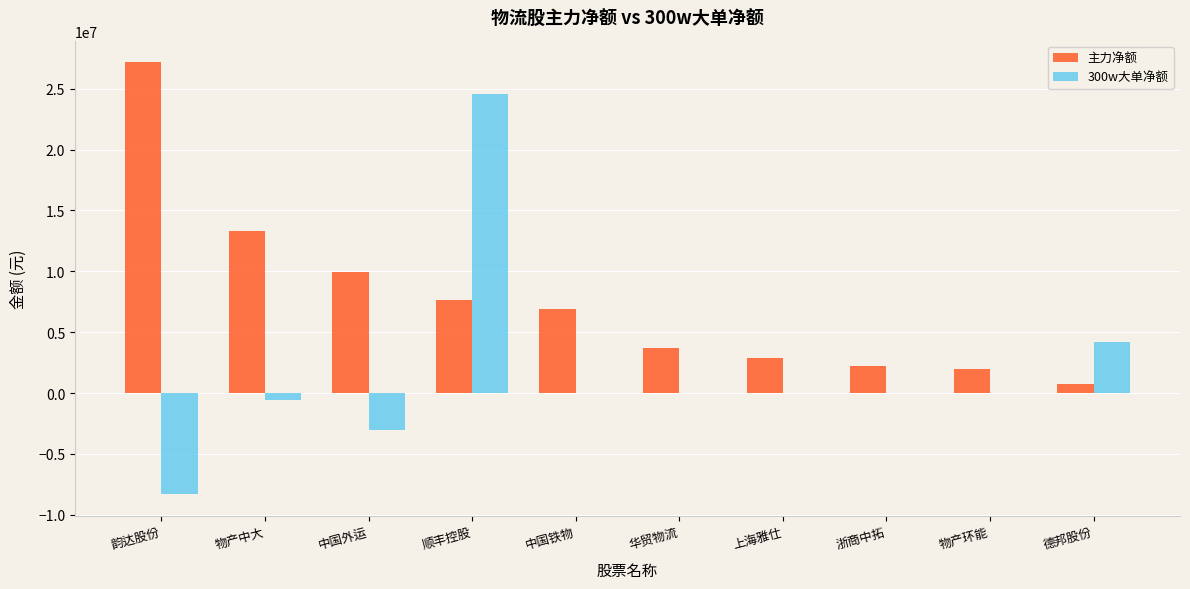

What is the sum of all 300w大单净额 values?

16909118